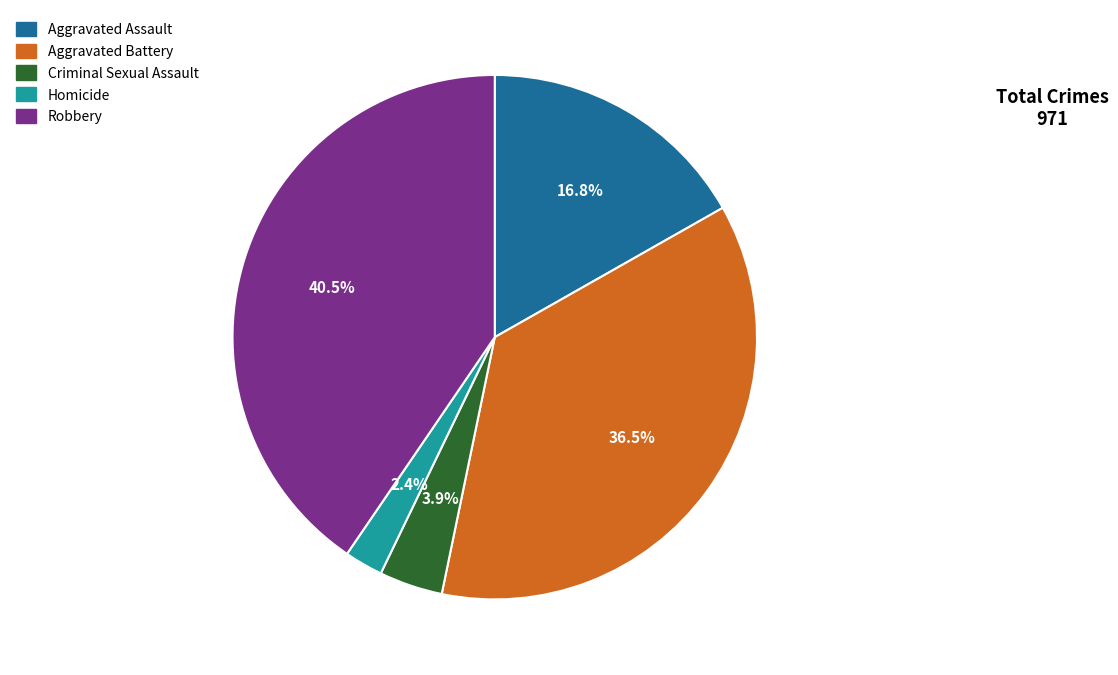

To the nearest percent, what percentage of the pie is Criminal Sexual Assault?

4%